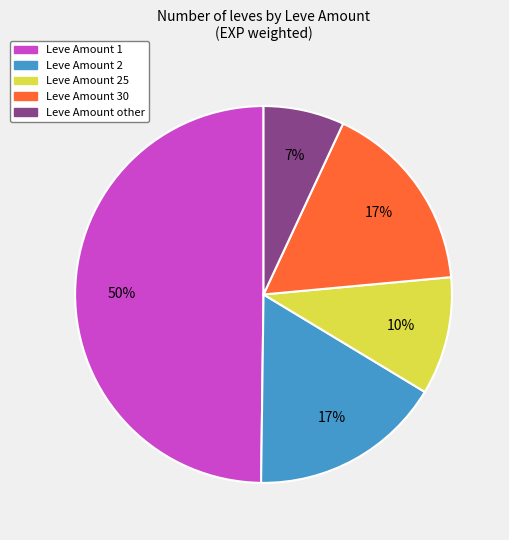

To the nearest percent, what is the average slice percentage?

20%